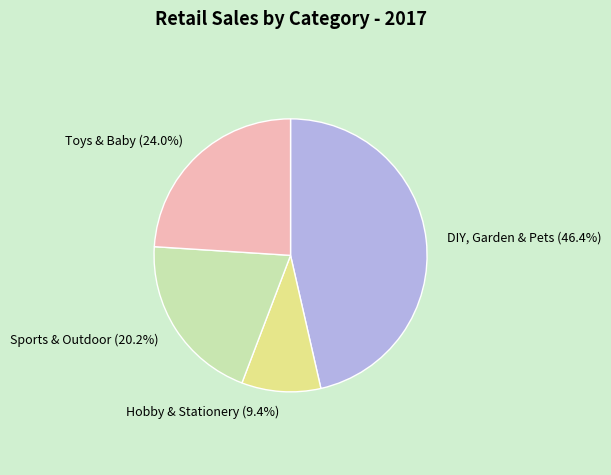

How many slices are in this pie chart?

4